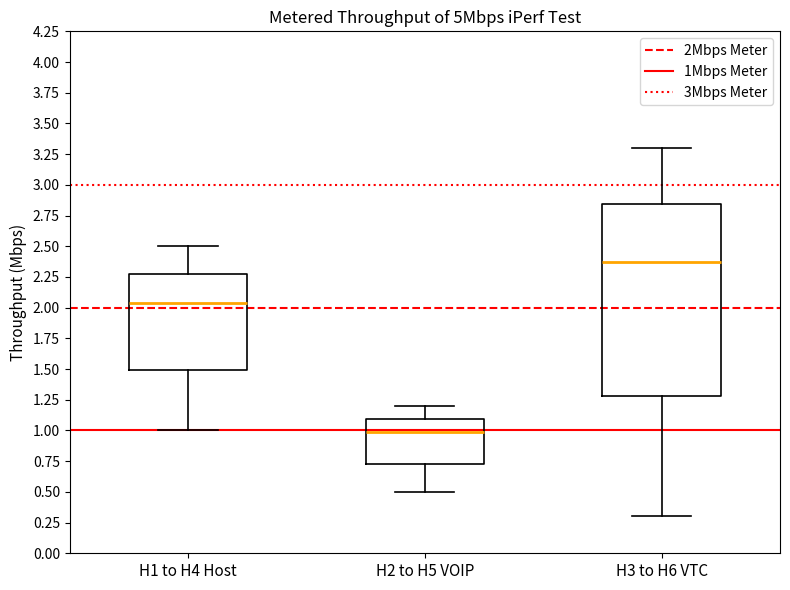

Which box is the tallest, from its lower edge to its upper edge?

H3 to H6 VTC